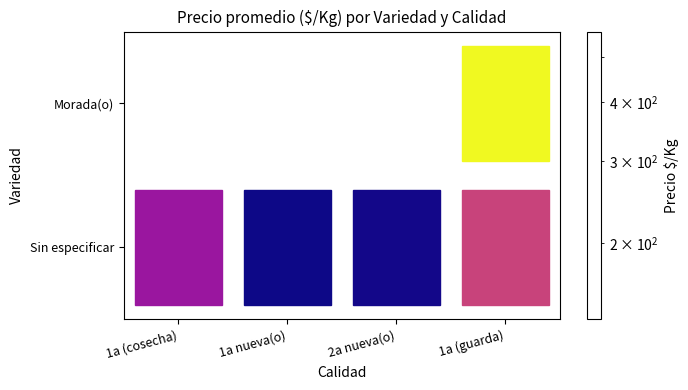

What is the sum of all Morada(o) values?

770.8